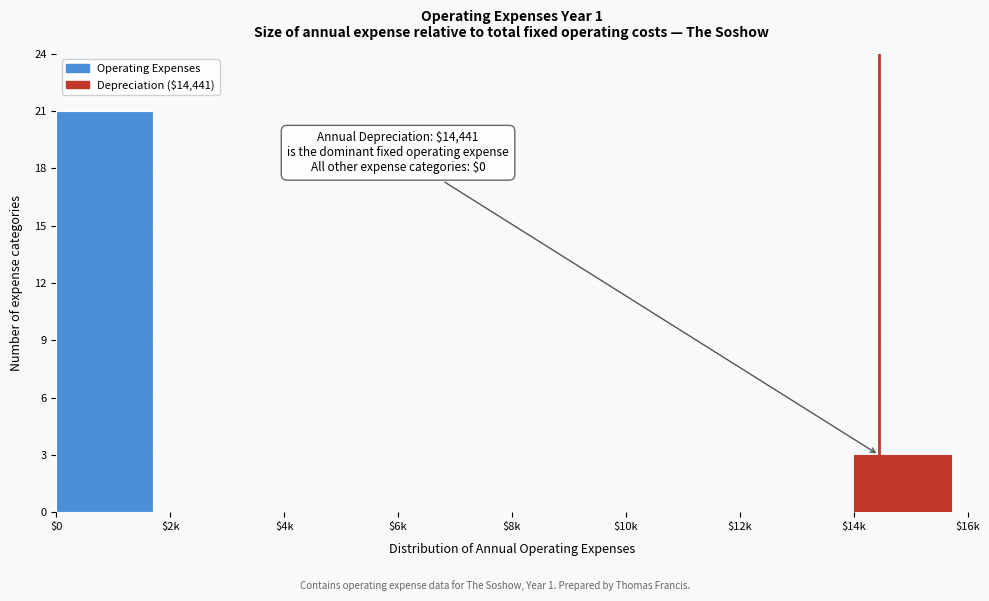

What is the greatest value displayed?

21